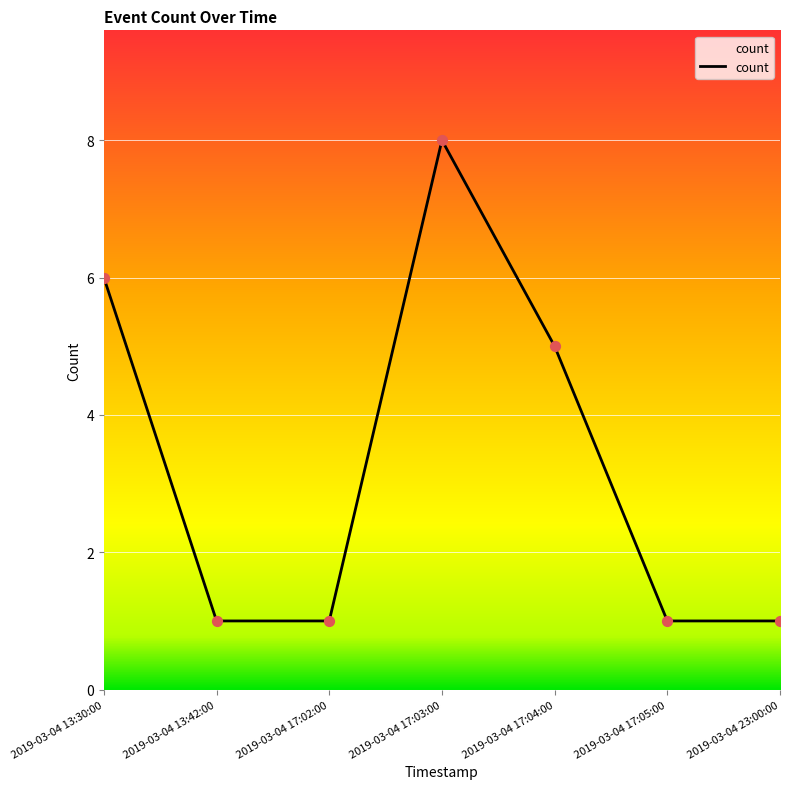

Approximately how many times larger is the value at 2019-03-04 13:42:00 compared to 2019-03-04 17:05:00?

1.0